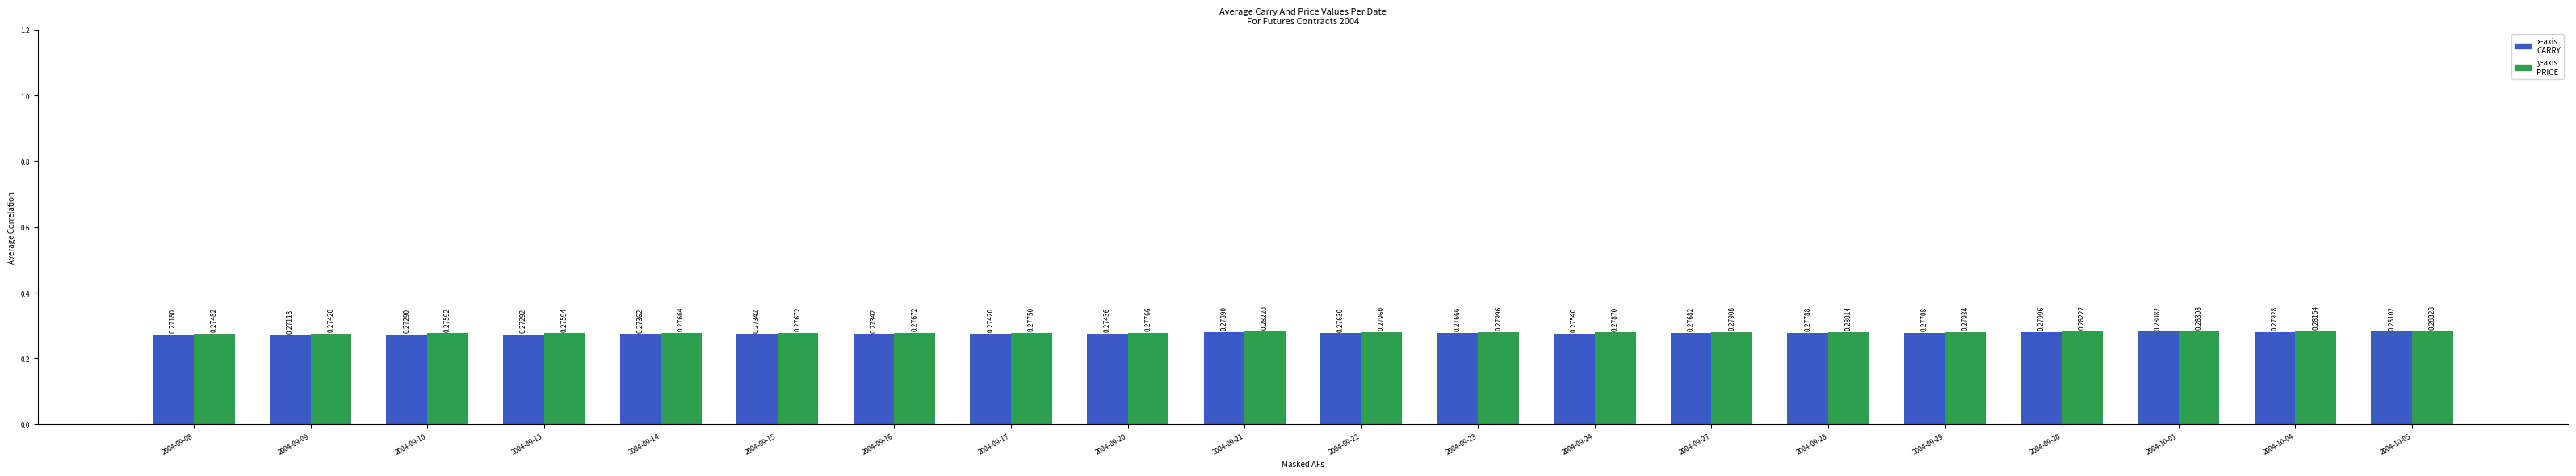

What is the total value across all series at 2004-09-09?

0.5